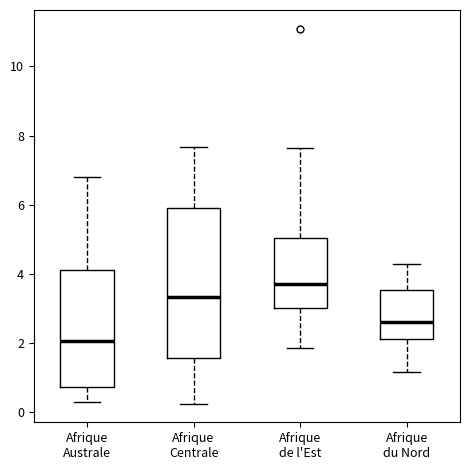

Reading left to right, transcribe this box plot: for each box, give where its median line is, the range the box spans, and where its two whiskers end, as read against the y-axis. The values are not printed on the chart, so give them approximately, as read against the axis.

Afrique Australe: median 2.0, box 0.8 to 4.2, whiskers 0.2 to 6.8
Afrique Centrale: median 3.4, box 1.6 to 6.0, whiskers 0.2 to 7.6
Afrique de l'Est: median 3.8, box 3.0 to 5.0, whiskers 1.8 to 7.6
Afrique du Nord: median 2.6, box 2.2 to 3.6, whiskers 1.2 to 4.4